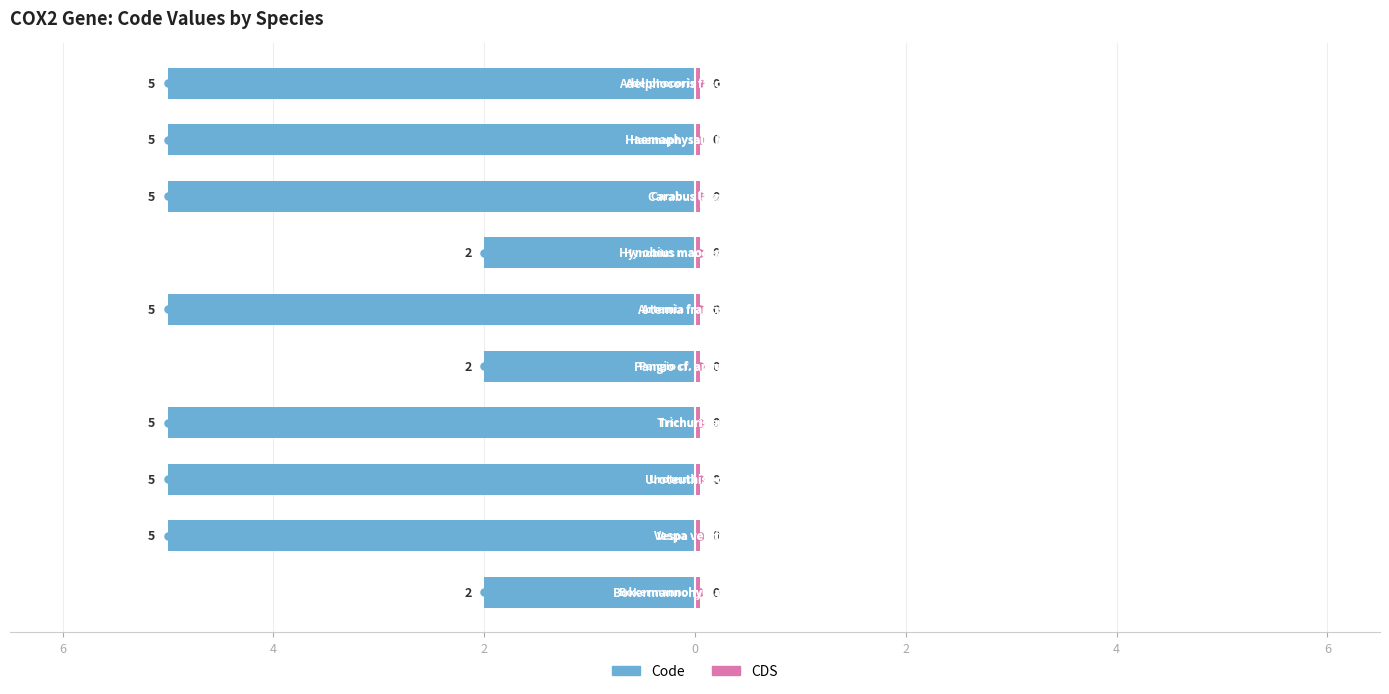

What are all the series names shown in the legend?

Code, CDS